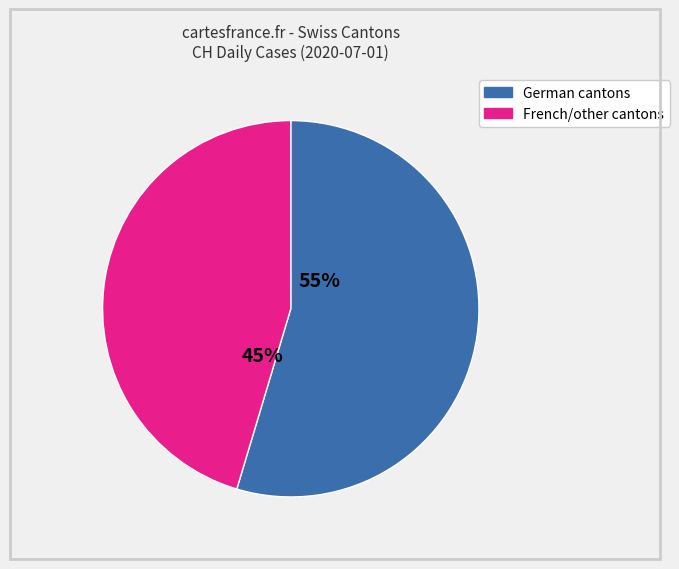

To the nearest percent, what is the average slice percentage?

50%